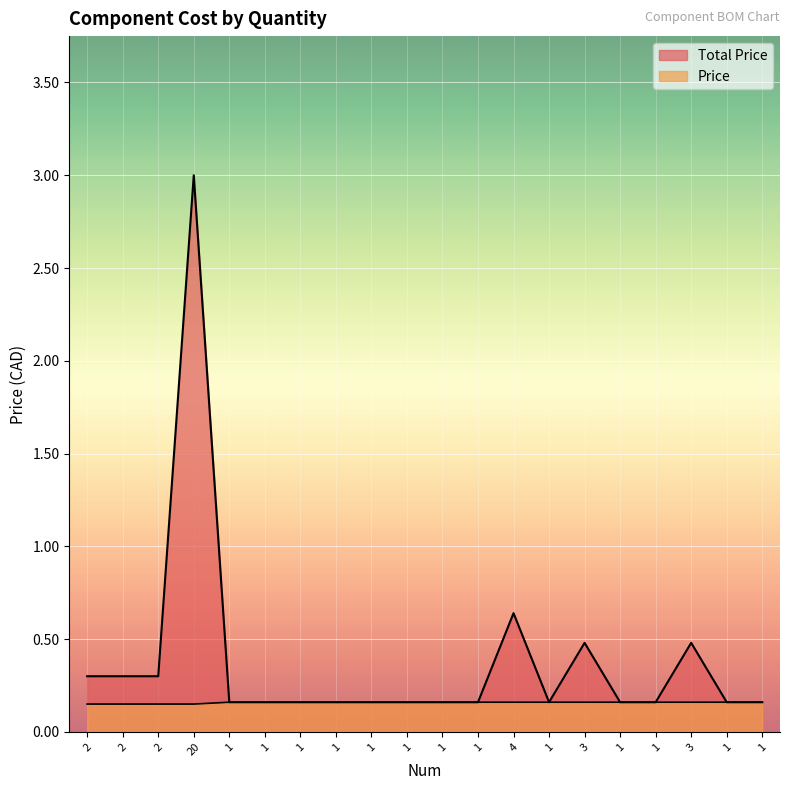

True or false: Total Price and Price cross at least once.

False